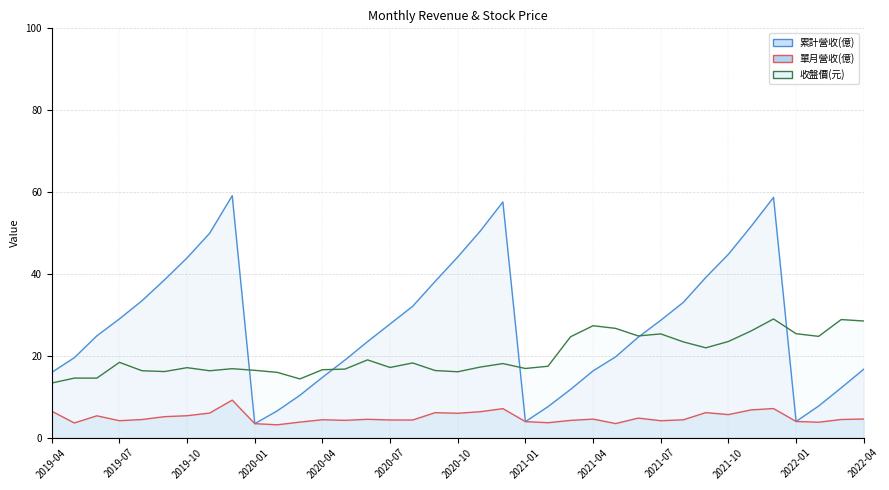

The 收盤價(元) series shows 16.4 at 2020-01. True or false?

True